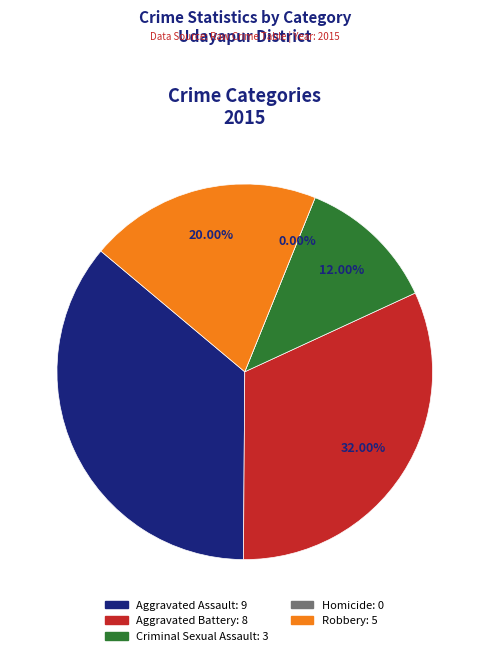

Is there a majority slice in this chart?

No